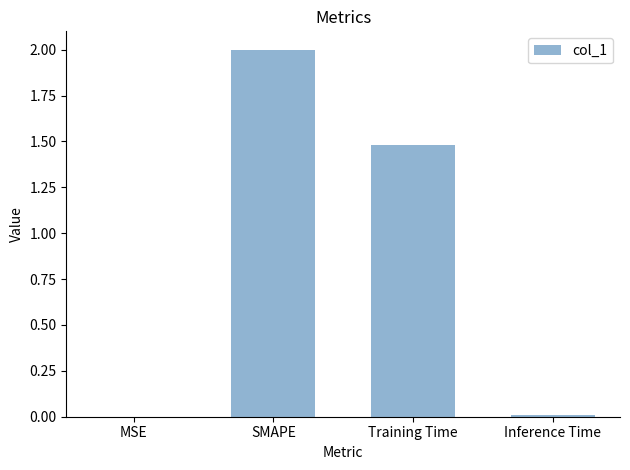

Approximately how many times larger is the value at SMAPE compared to Training Time?

1.4